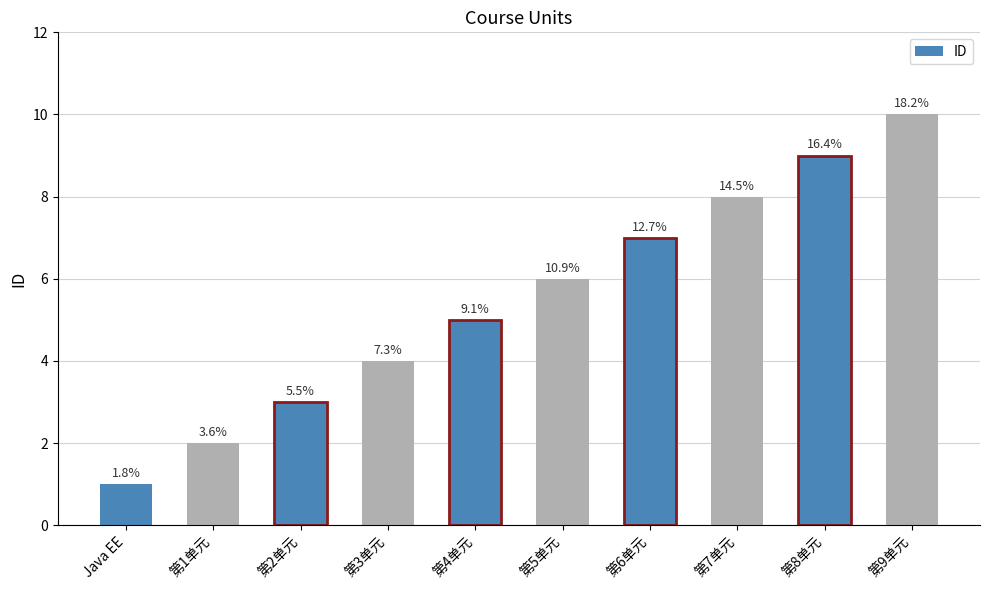

At which label is the value closest to 5?

第4单元